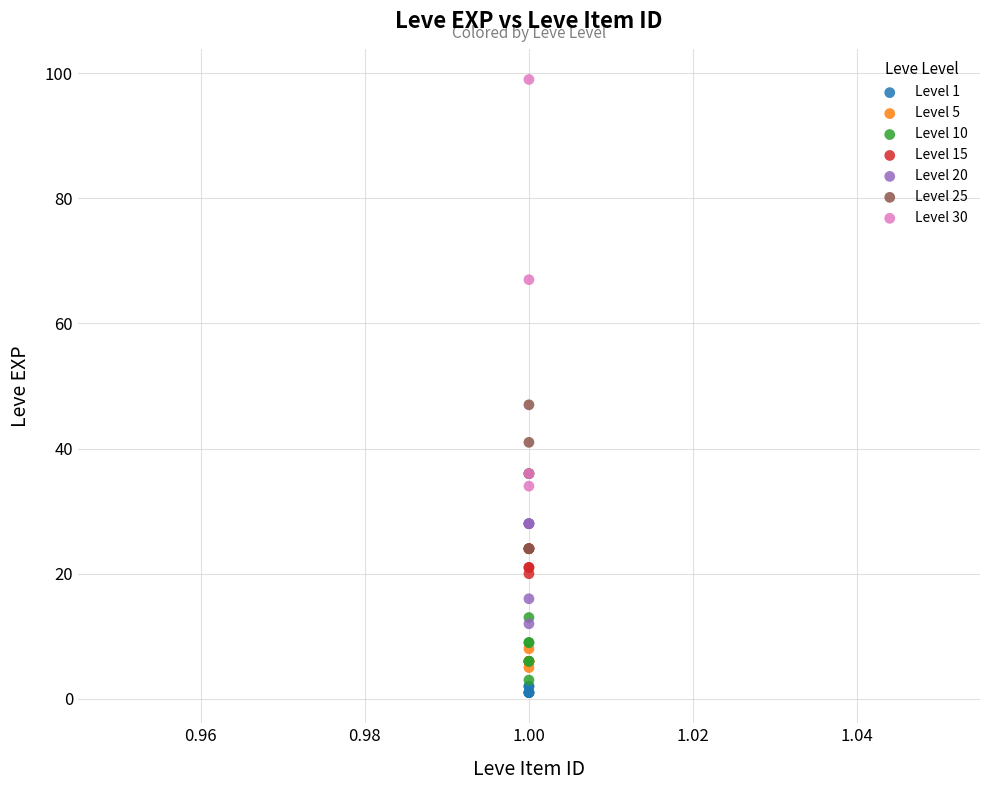

Which series contains the highest Y value?

Level 30